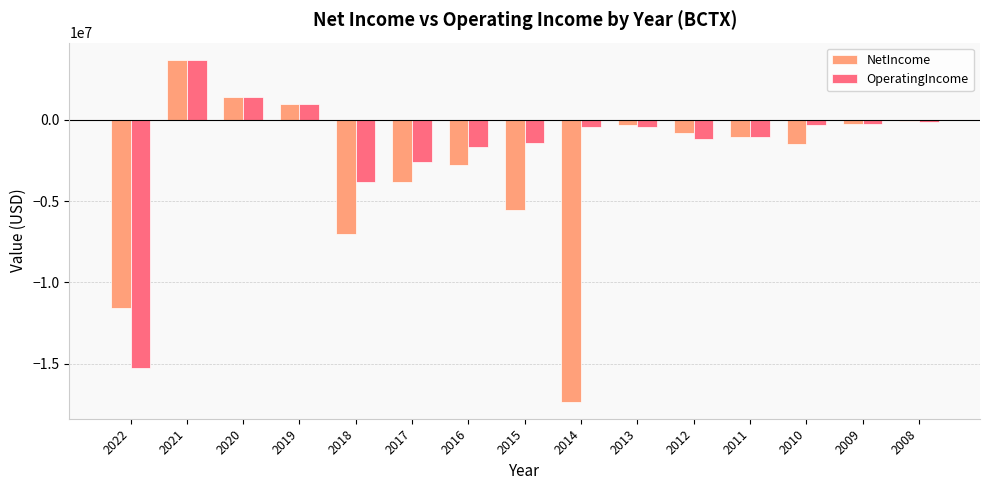

What is the smallest value displayed?

-17336571.0